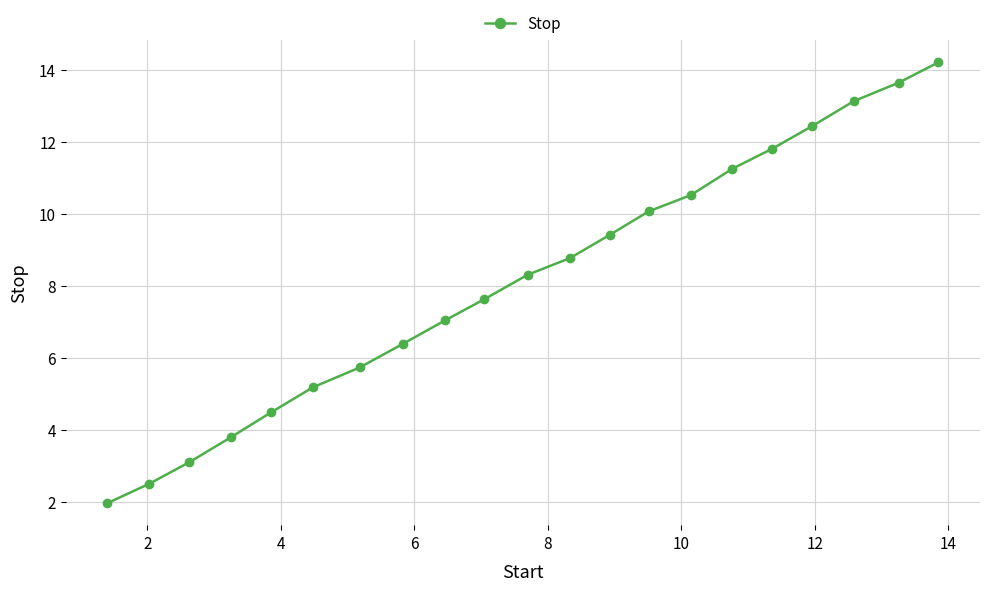

What is the greatest value displayed?

14.2